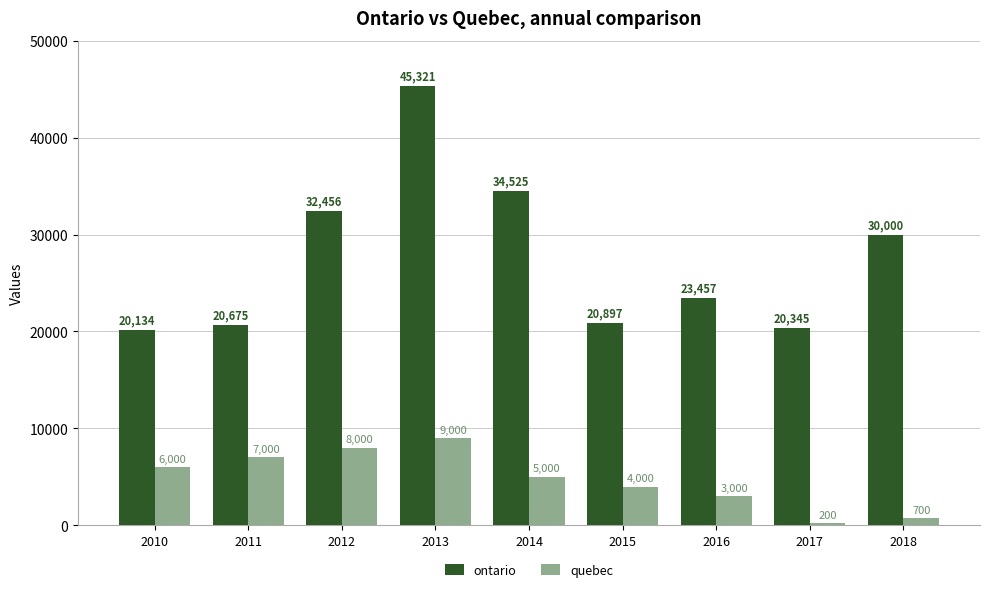

What is the spread (max minus min) of values at 2018?

29300